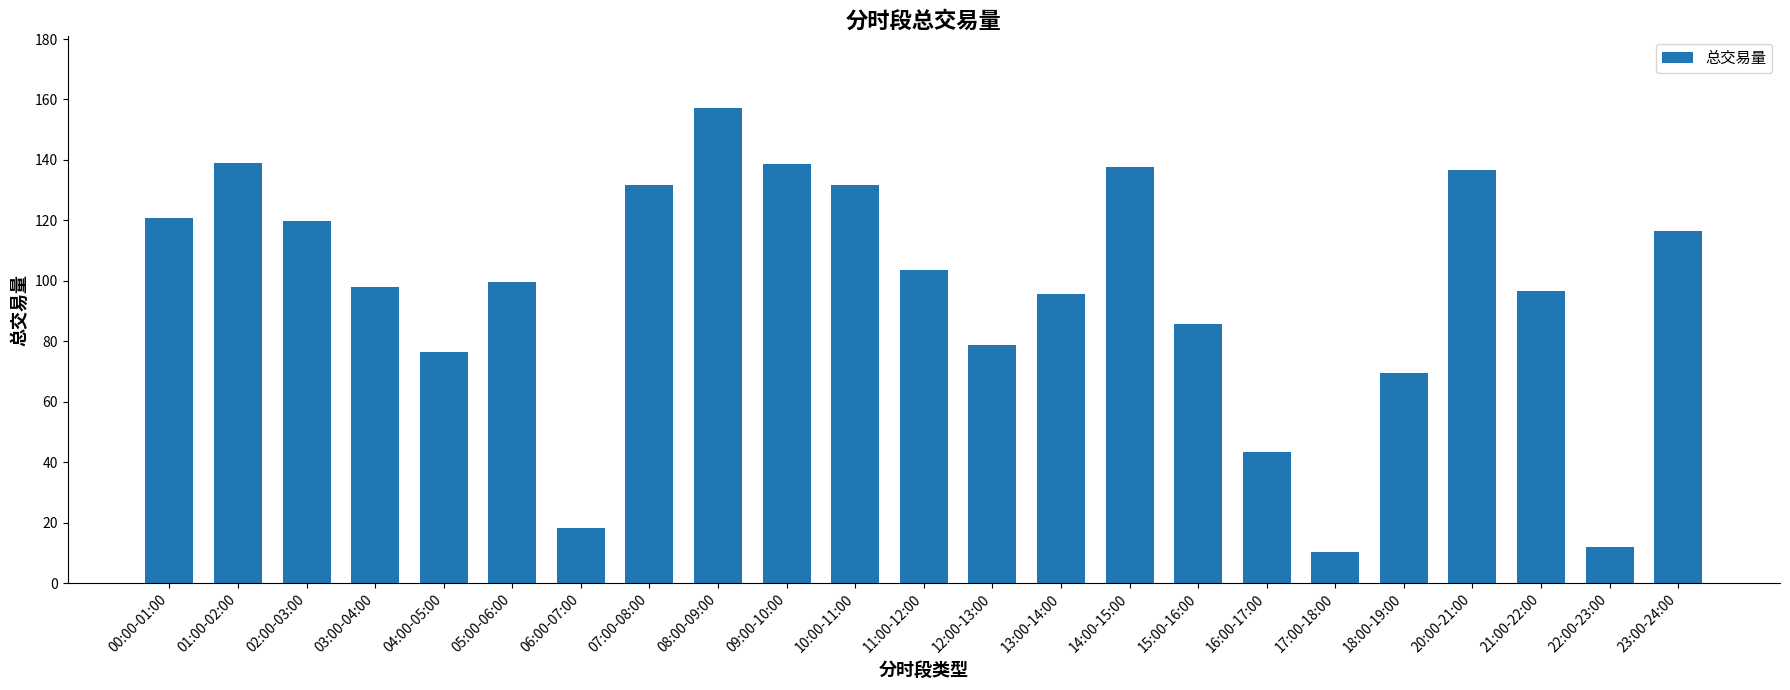

What is the label of the 16th bar from the right?

07:00-08:00